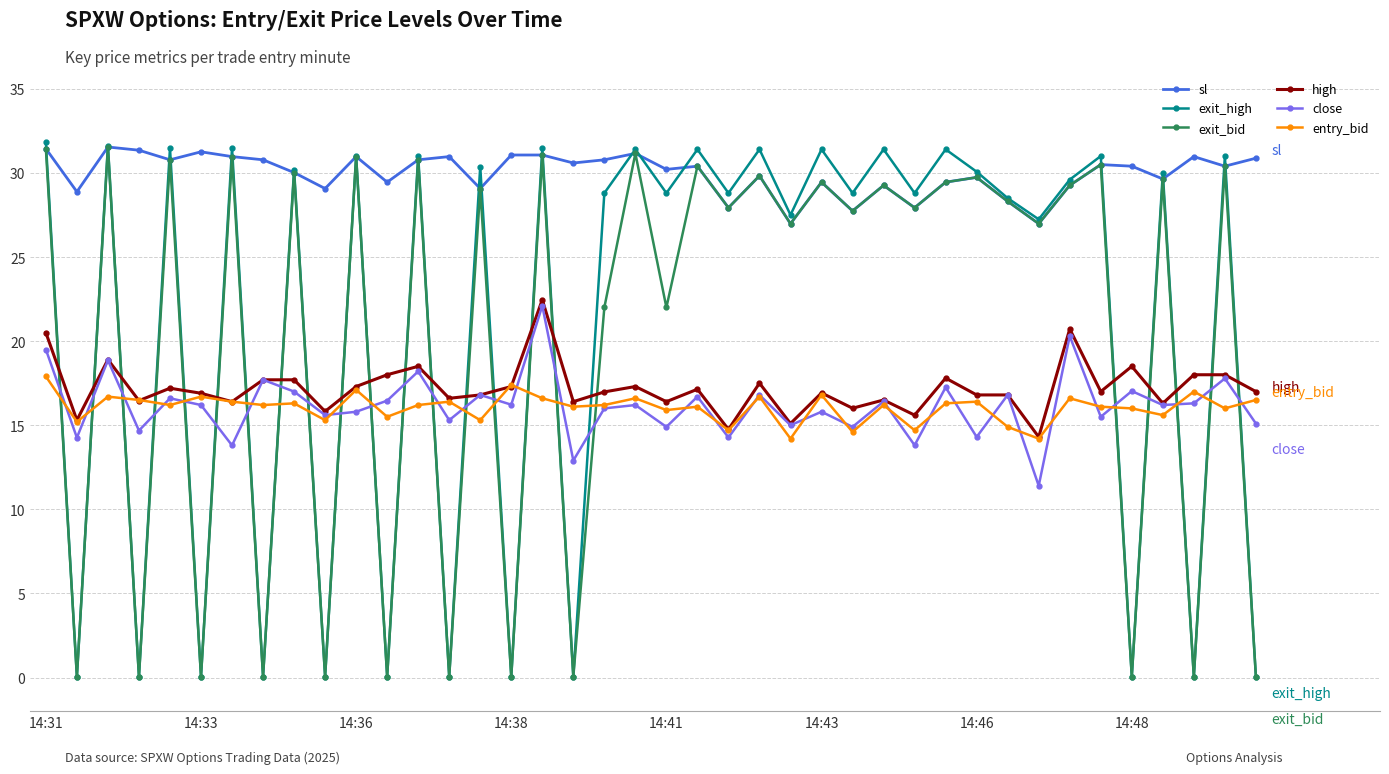

Which series has the largest total across all categories?

sl